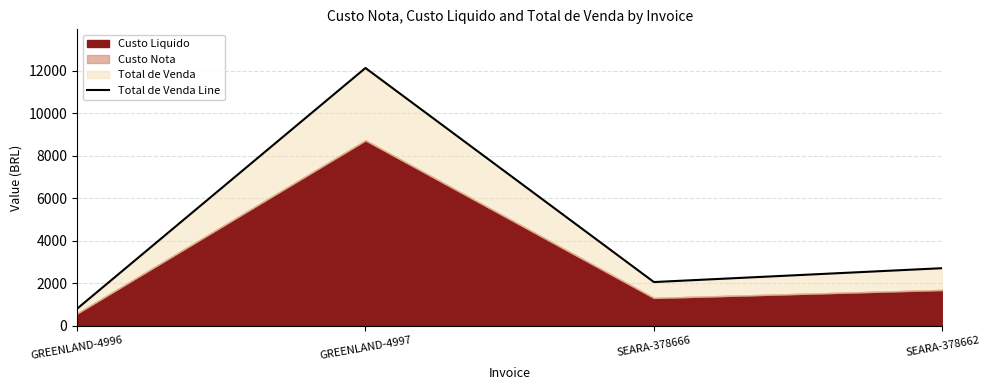

Rank the categories by value from highest to lowest.

GREENLAND-4997, SEARA-378662, SEARA-378666, GREENLAND-4996